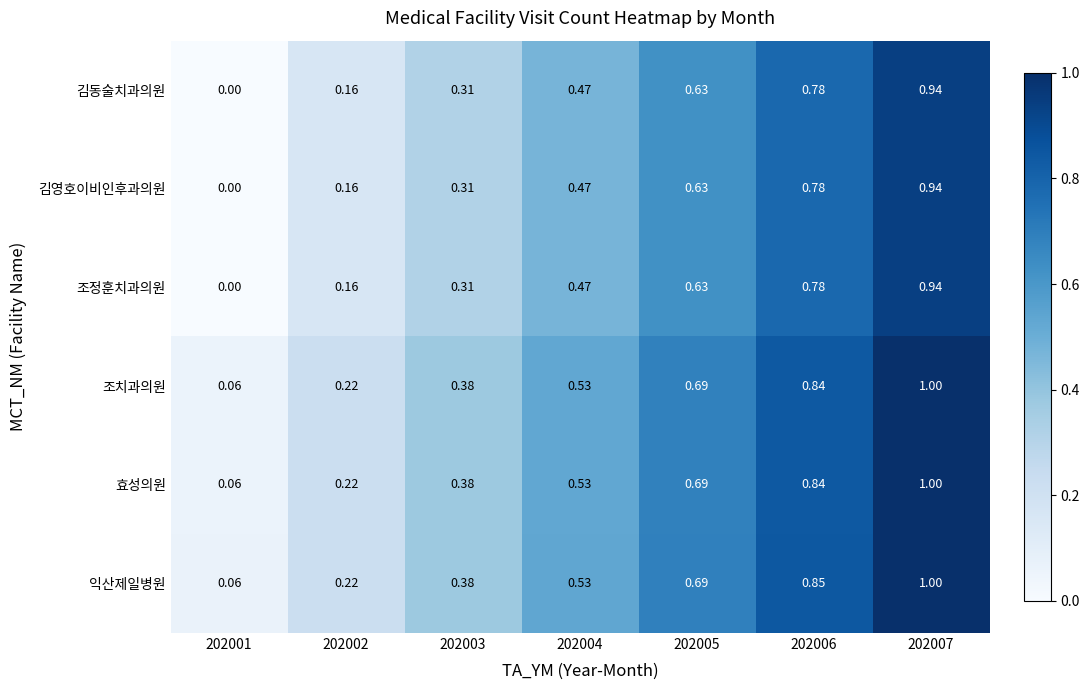

Is the value of 조정훈치과의원 at 202003 greater than the value of 김영호이비인후과의원 at 202007?

No